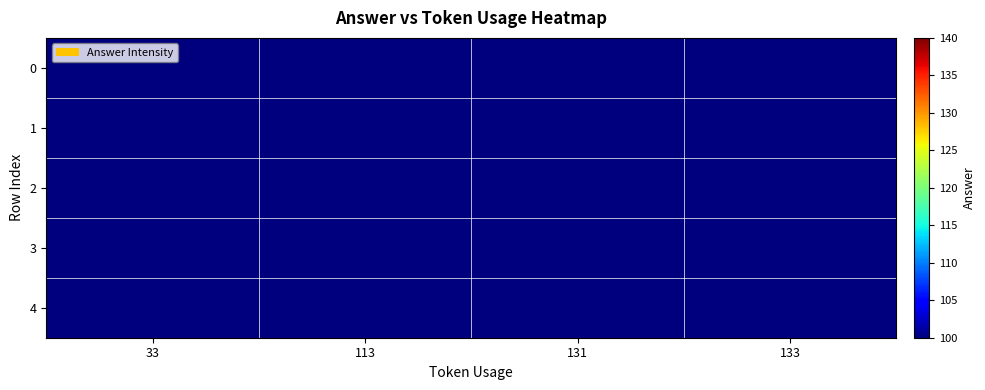

List the series in order of their peak value, lowest first.

row_3, row_1, row_0, row_2, row_4